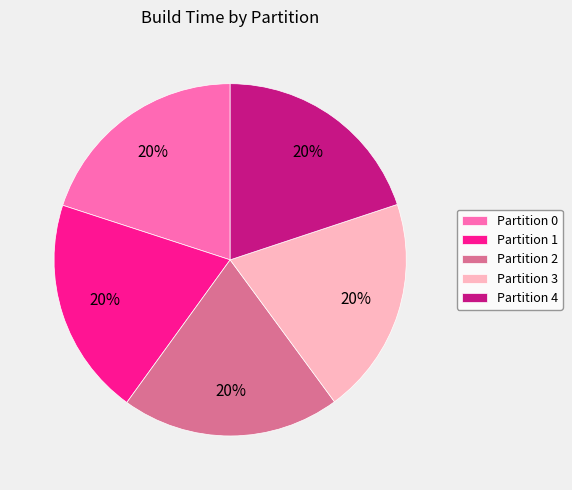

Do Partition 3 and Partition 2 together represent more than half of the pie?

No